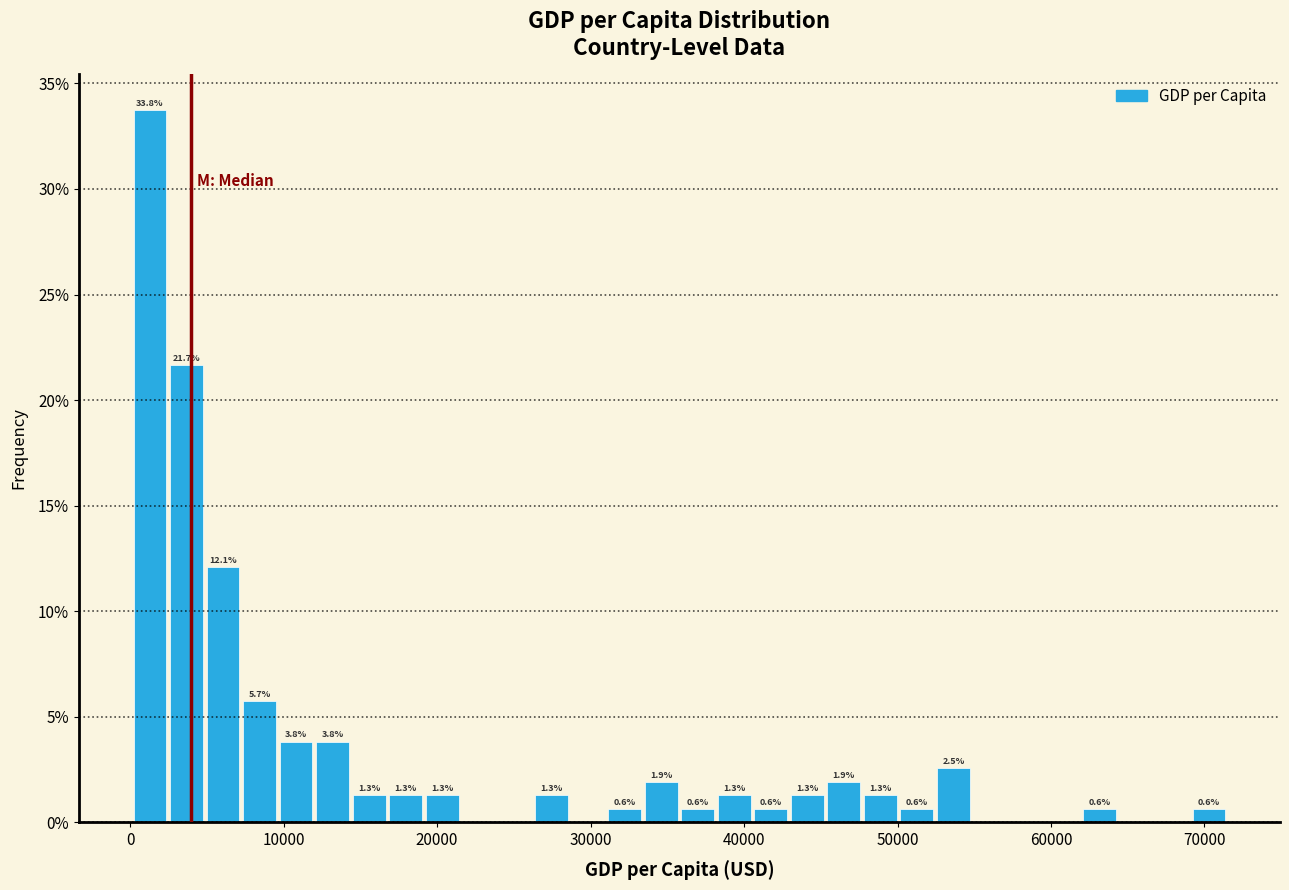

Read against the x-axis, roughly where is the centre of the tallest bar?

1000